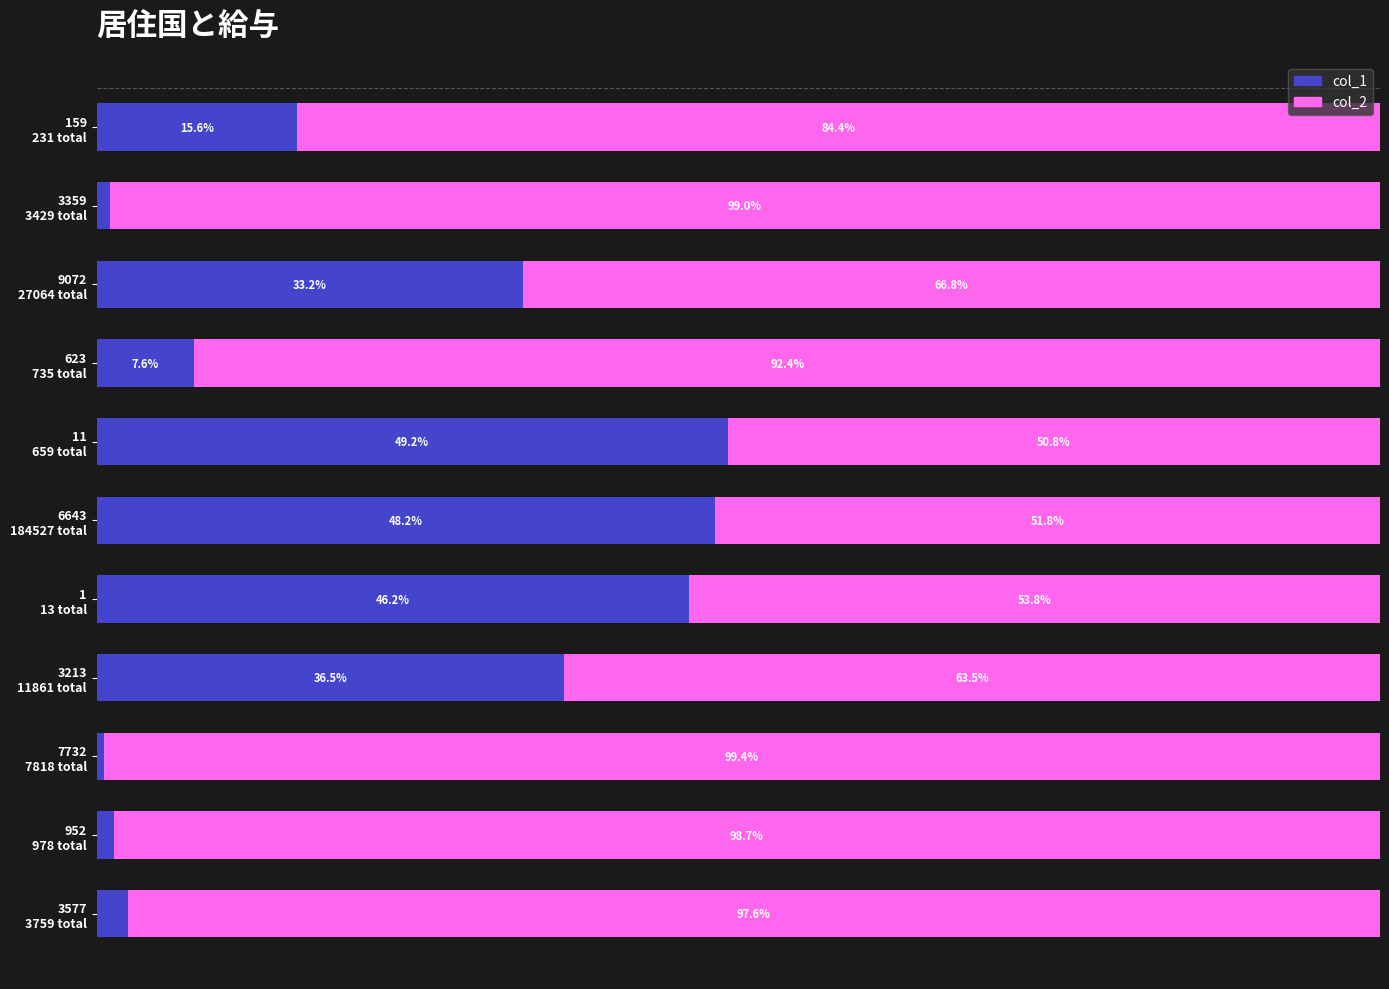

What are all the series names shown in the legend?

col_1, col_2